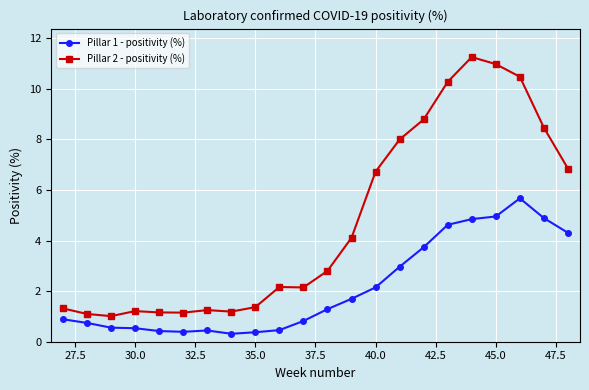

What is the average value of the Pillar 1 - positivity (%) series?

2.1